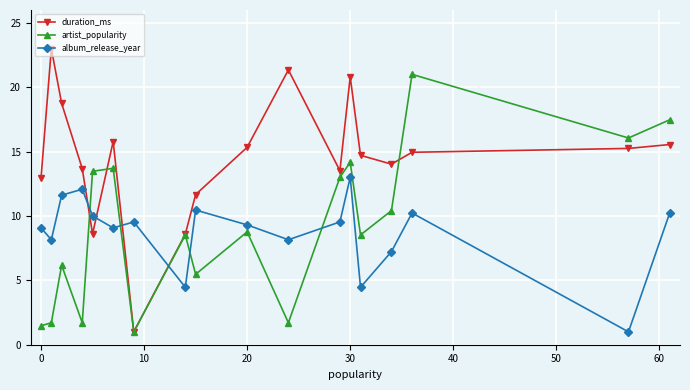

How many times do duration_ms and album_release_year cross each other?

4